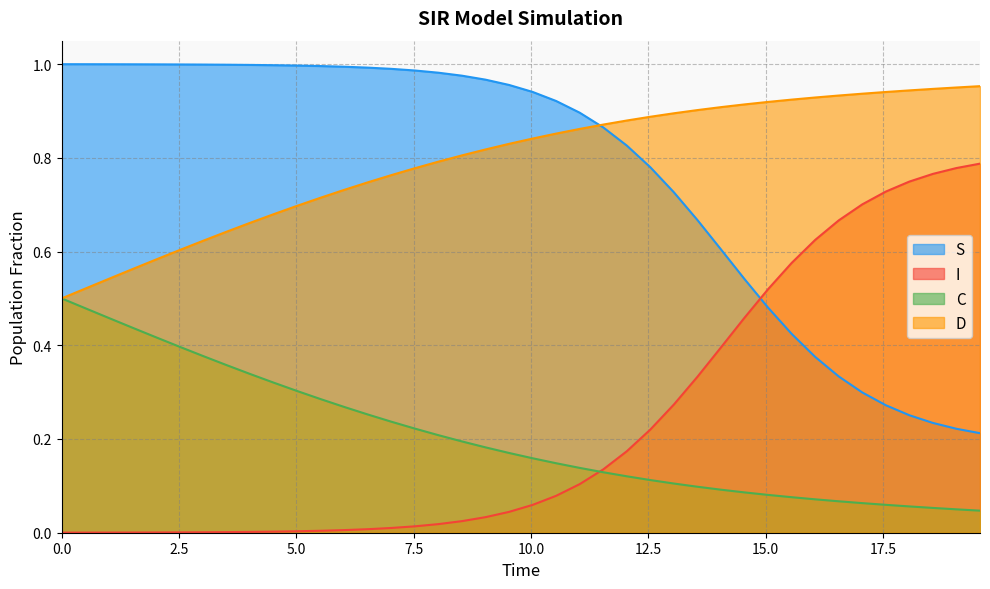

What are all the series names shown in the legend?

S, I, C, D